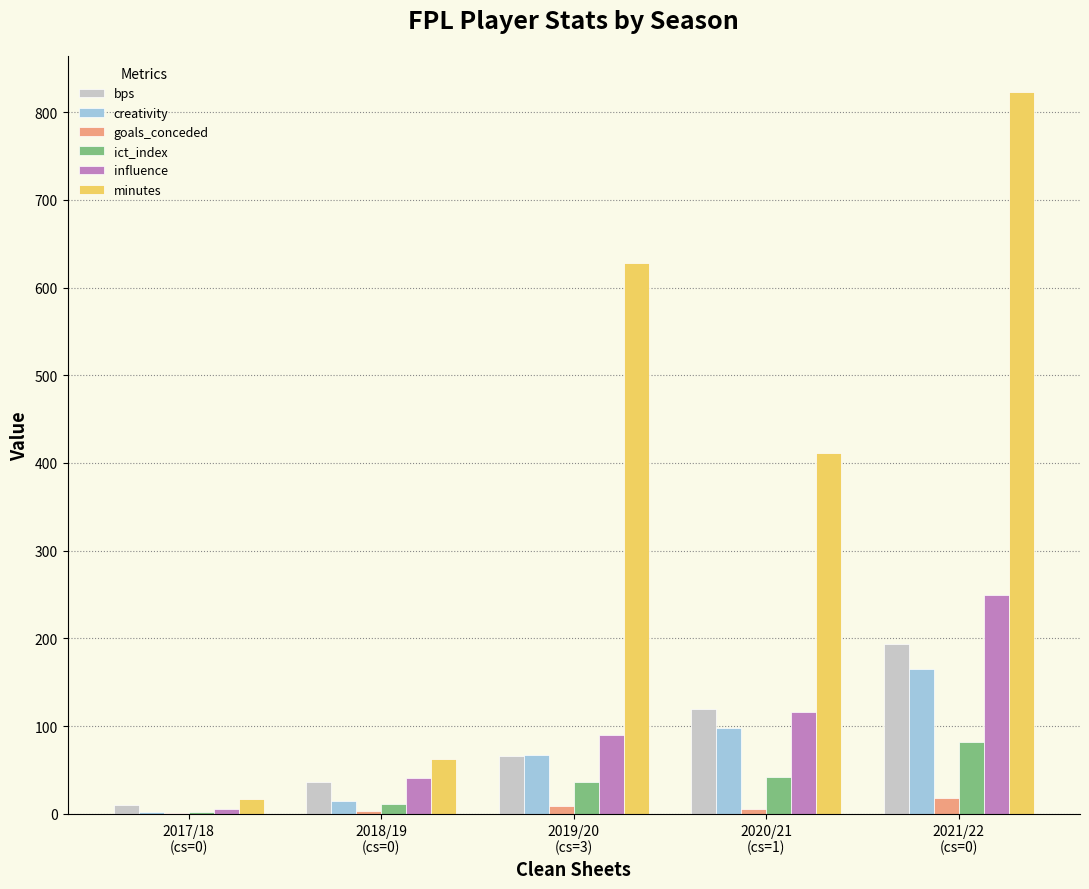

At which category does the chart reach its peak across all series?

2021/22
(cs=0)